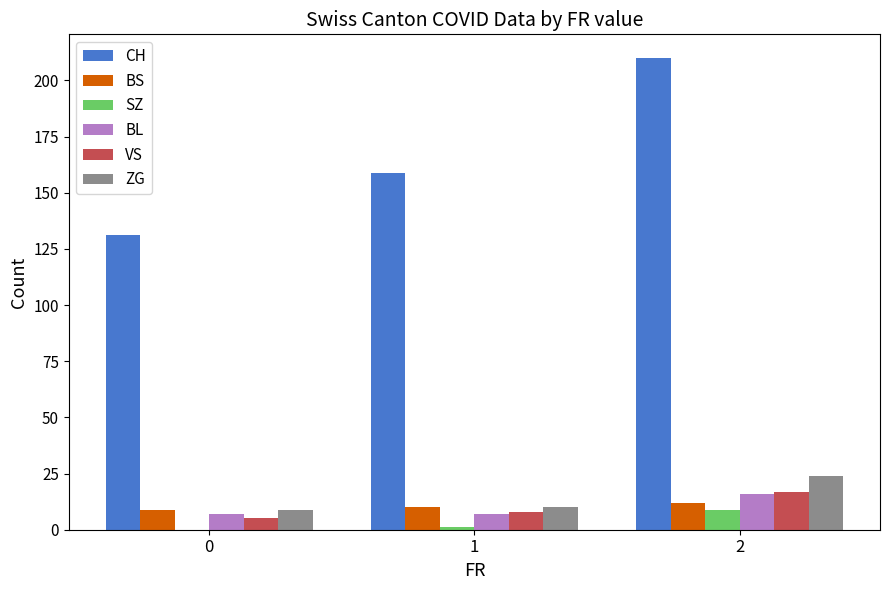

Between 0 and 1, which series saw the biggest shift?

CH